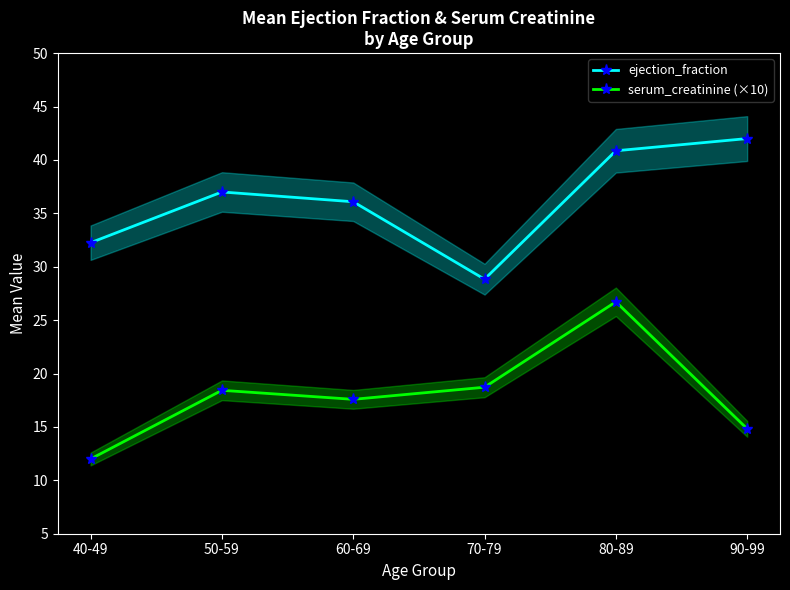

True or false: ejection_fraction and serum_creatinine (×10) cross at least once.

False